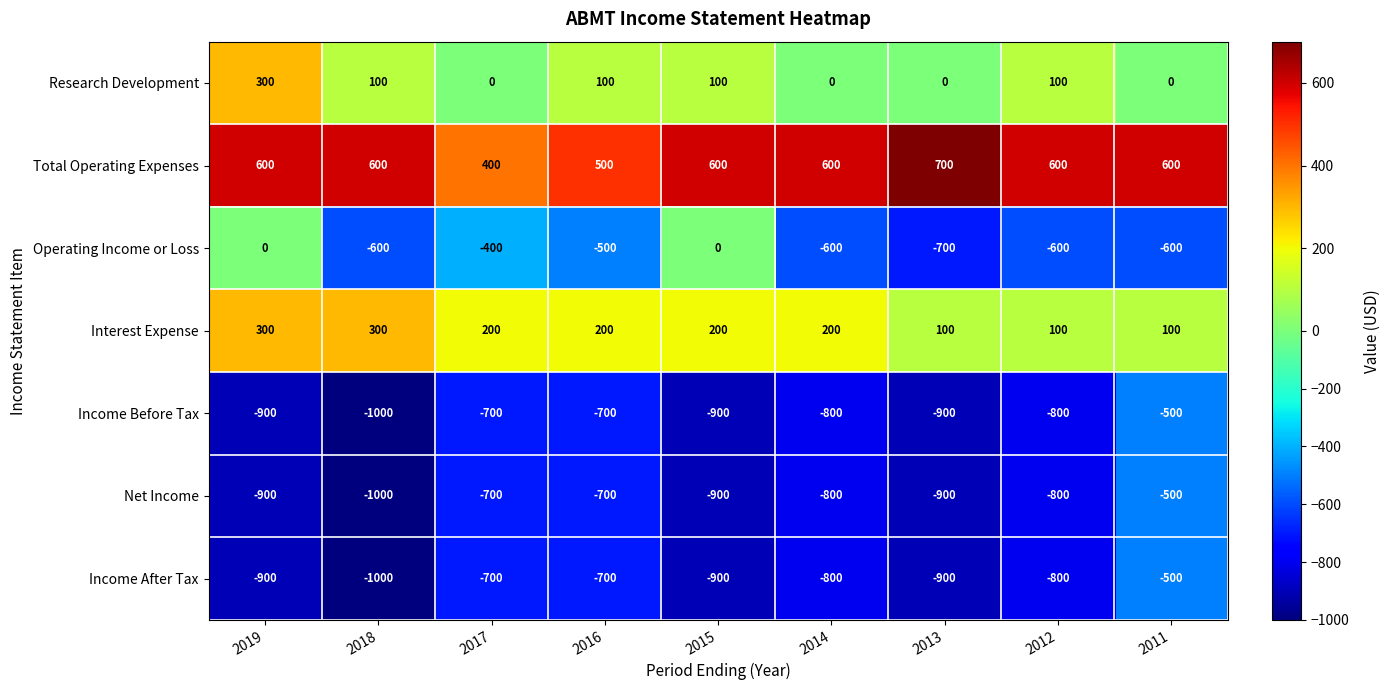

Which series changed the most between 2018 and 2015?

Operating Income or Loss